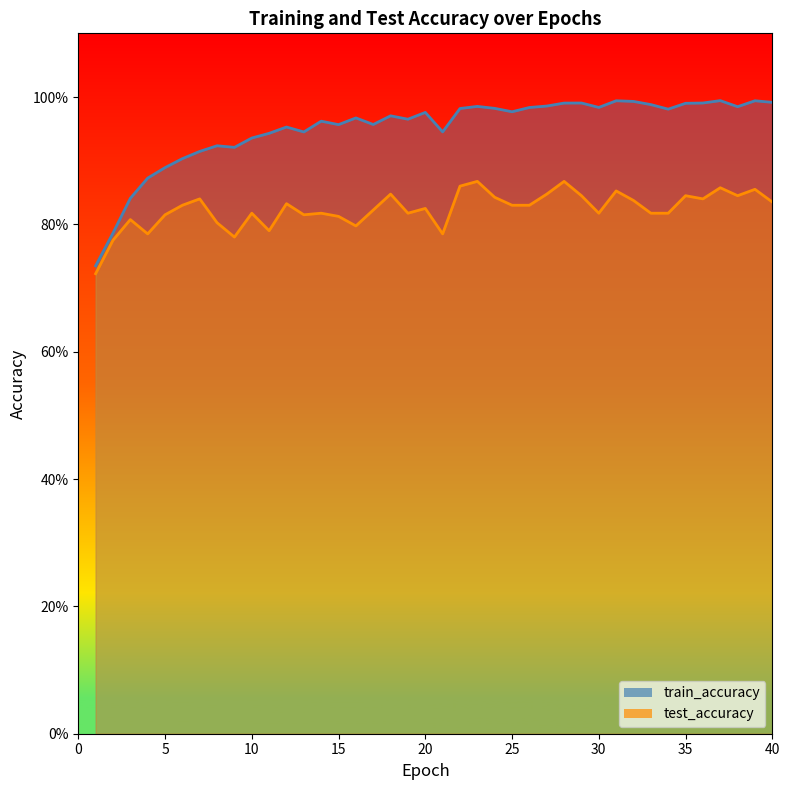

Between 7 and 10, which series saw the biggest shift?

test_accuracy